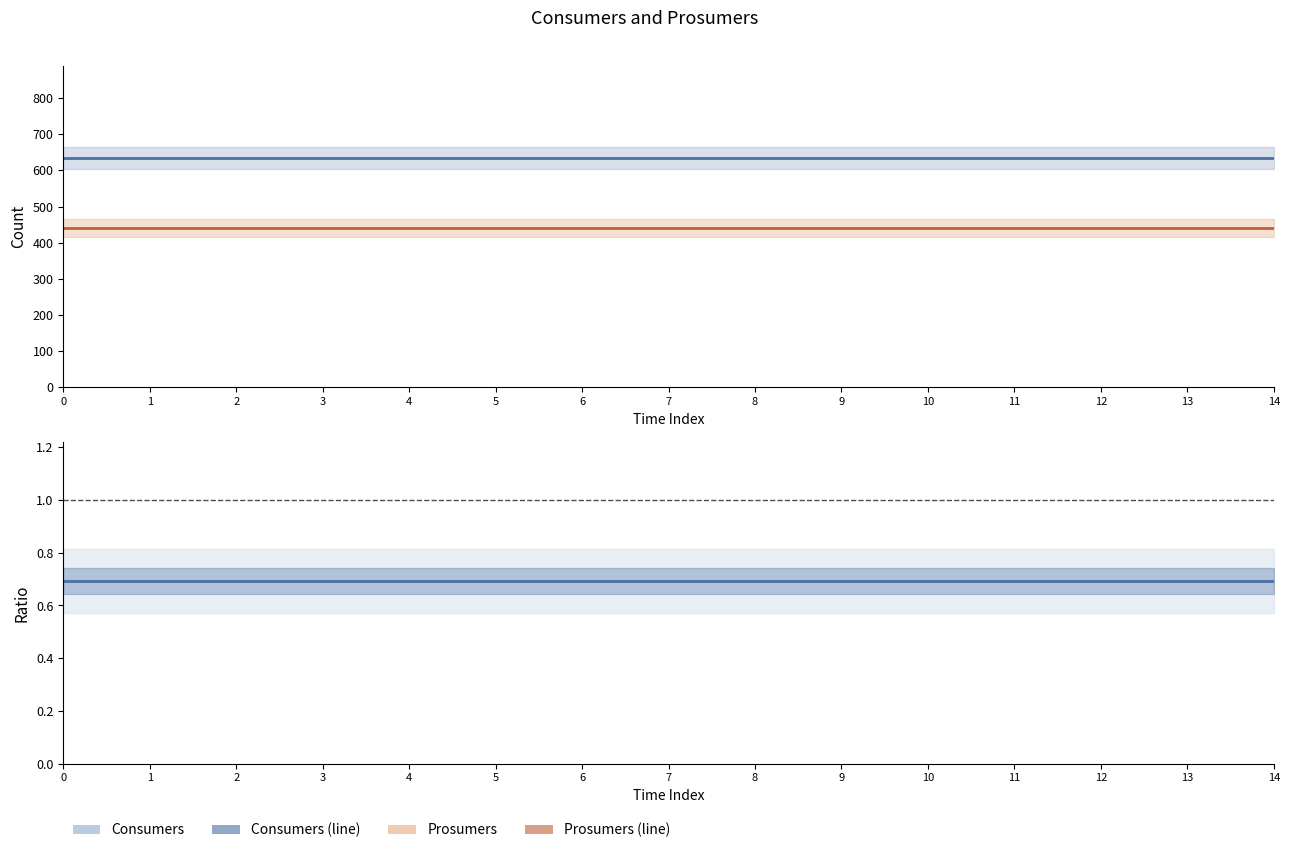

What is the smallest value displayed?

0.7